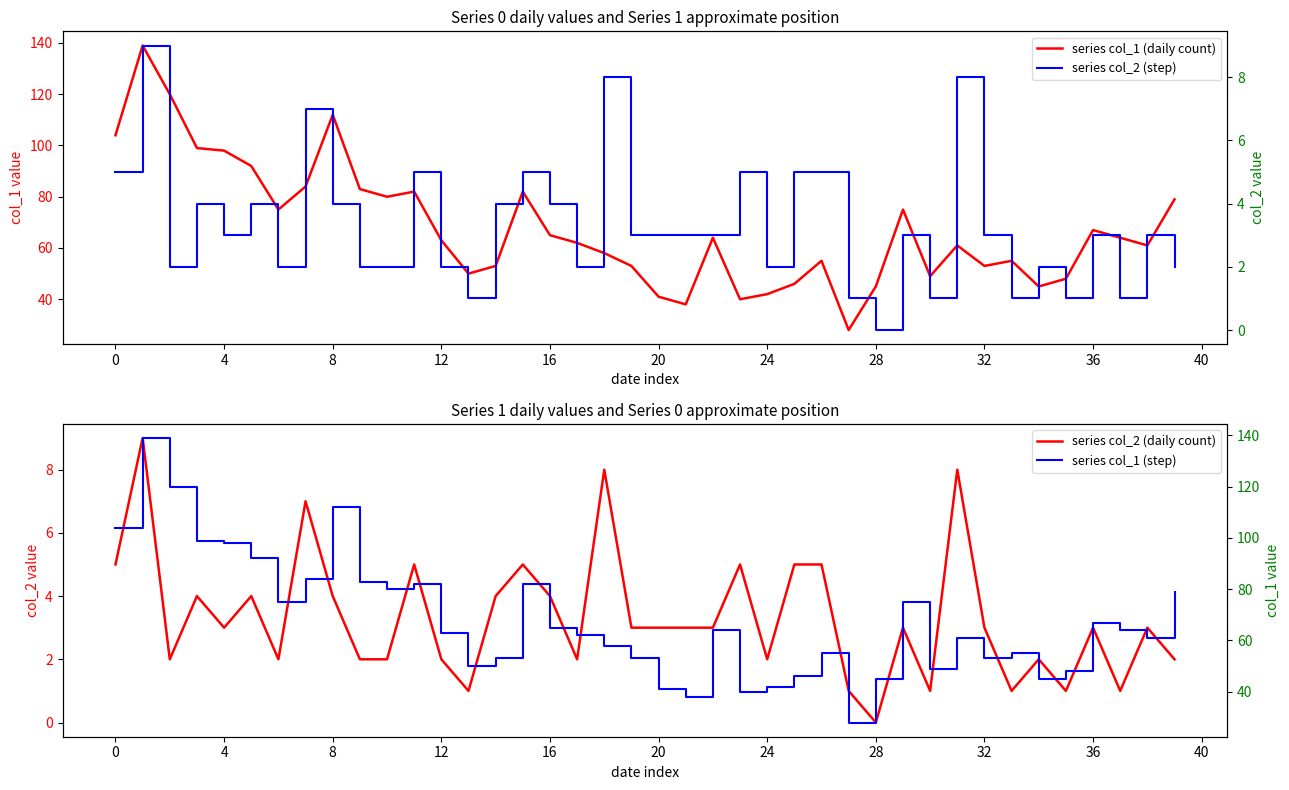

How many categories are shown in the chart?

40